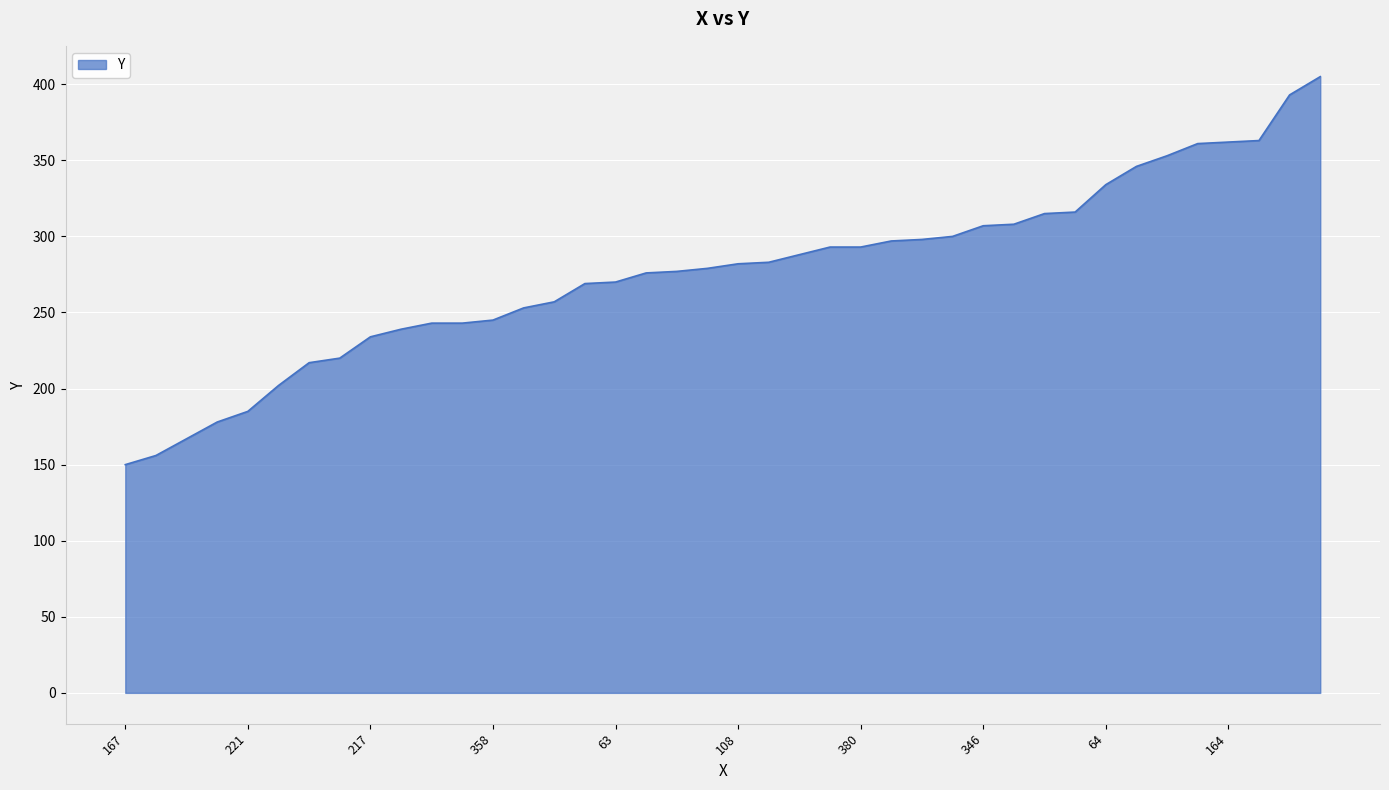

What is the greatest value displayed?

405